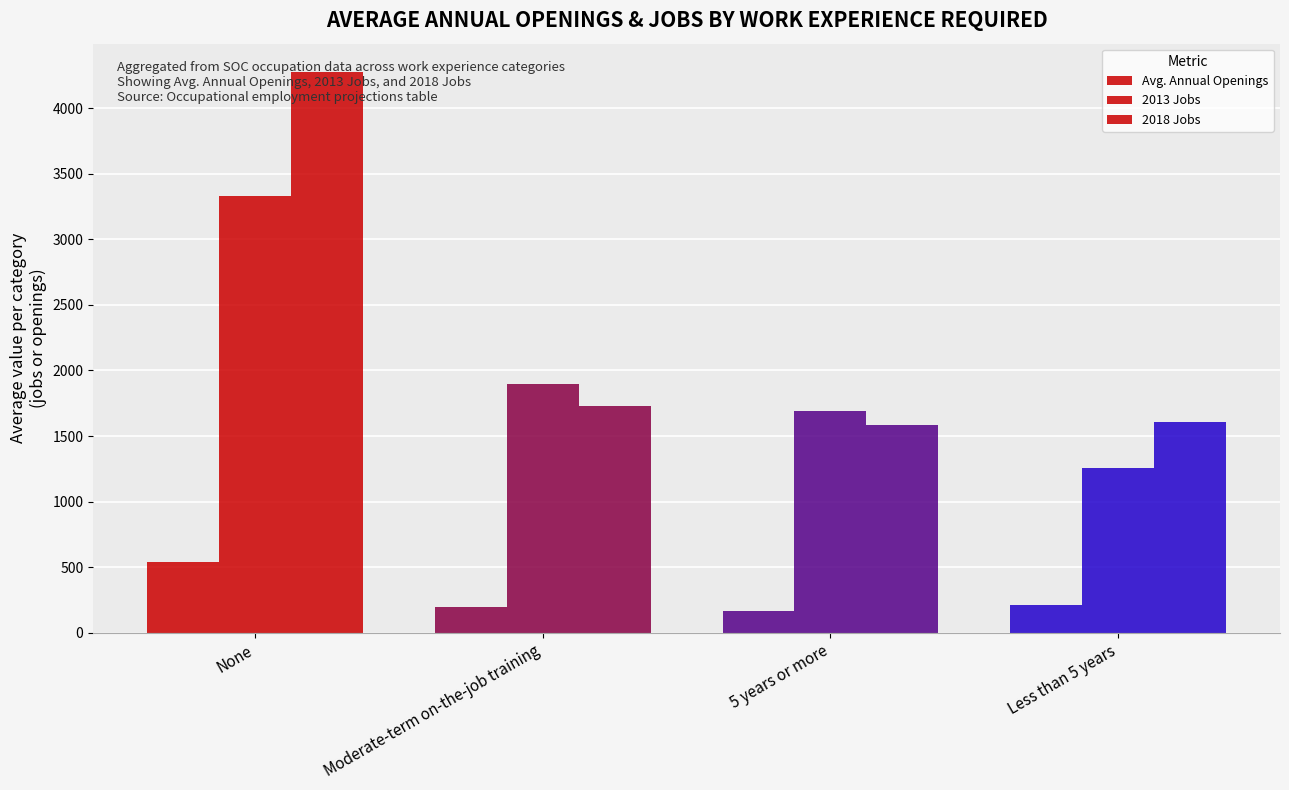

Reading left to right, list all the values displayed in this chart.

Avg. Annual Openings: 541.9	199.4	168.6	213.5
2013 Jobs: 3326.9	1899.2	1687.3	1259.3
2018 Jobs: 4278.3	1729.8	1582.7	1607.9